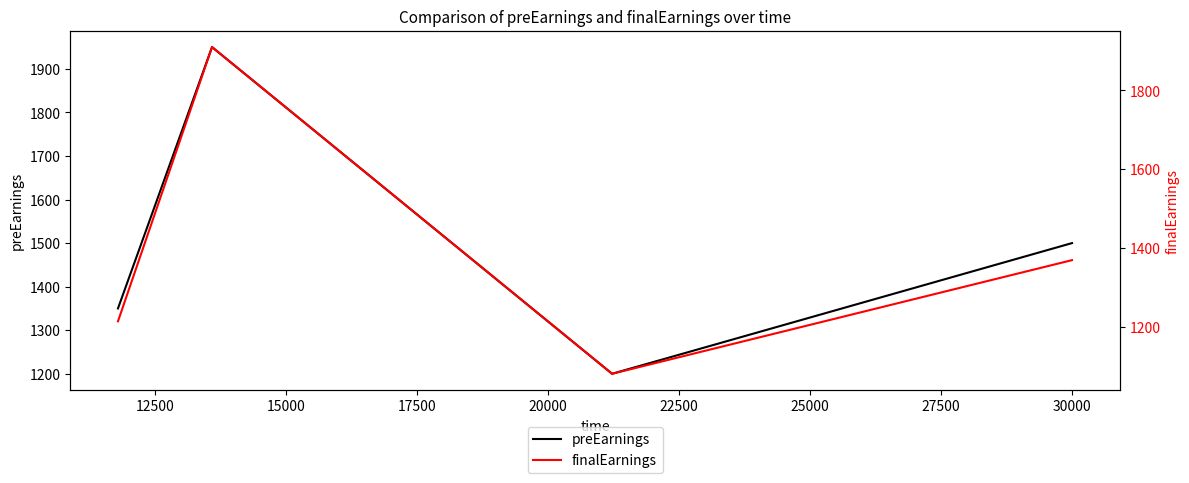

Reading left to right, extract all data points from this chart.

preEarnings: 1350	1950	1200	1500
finalEarnings: 1215	1910	1082	1370